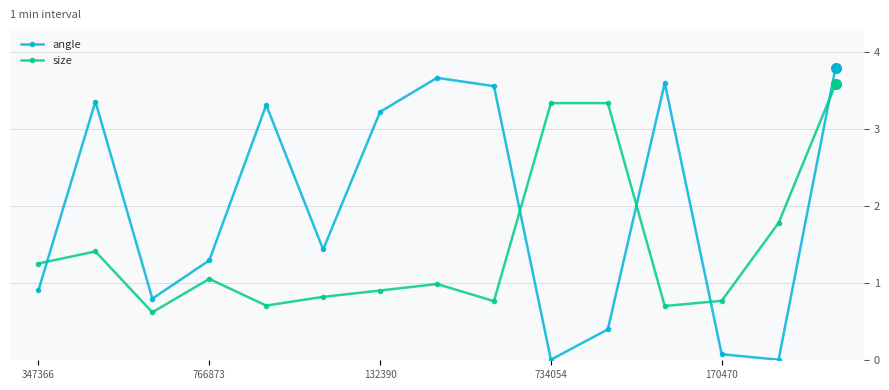

Rank the series by their average value, from lowest to highest.

size, angle